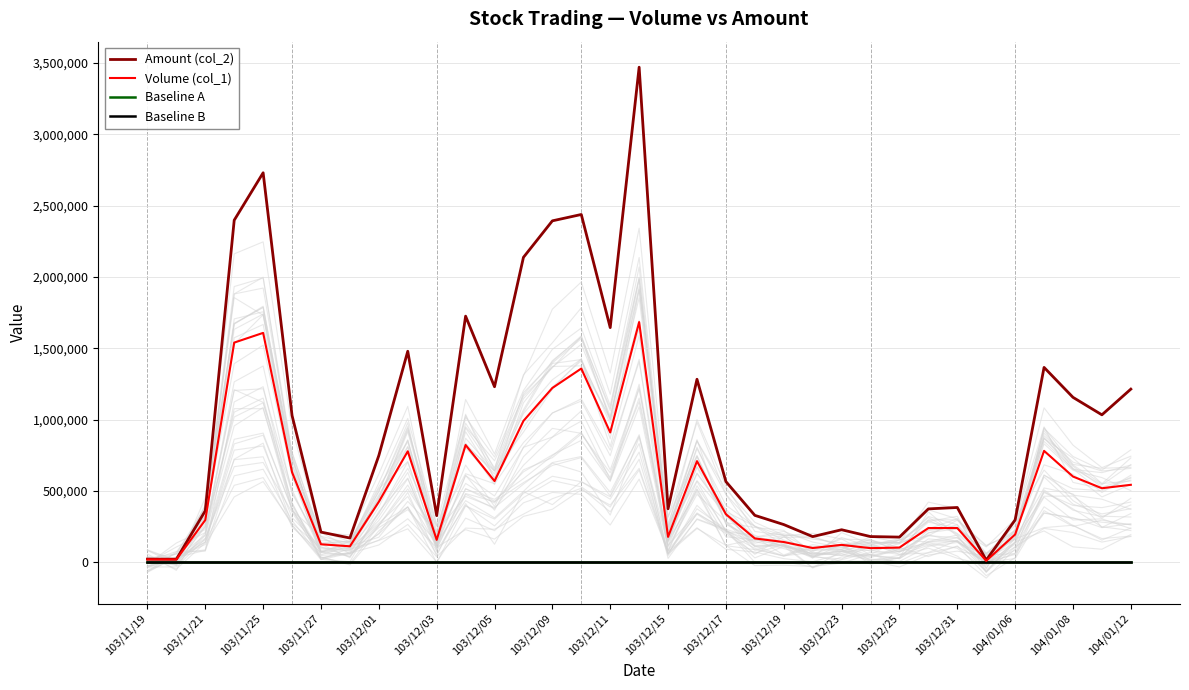

What is the lowest value of the Volume (col_1) series?

10000